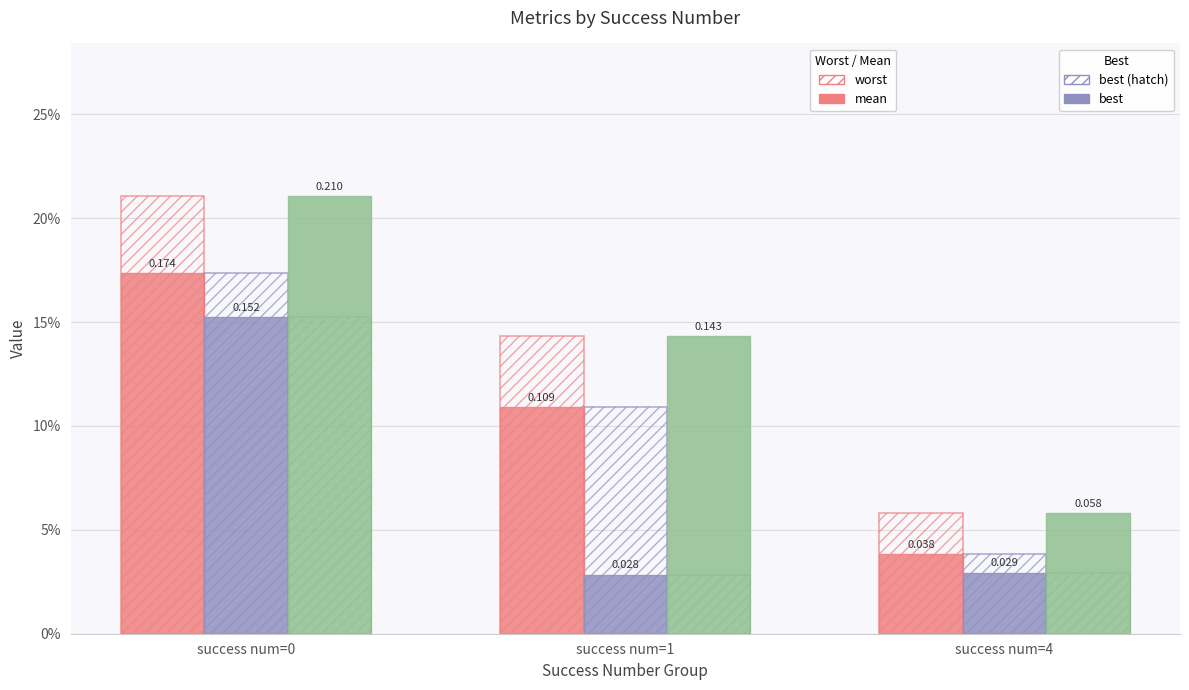

Reading right to left, extract all data points from this chart.

worst (hatch): success num=4=0.1	success num=1=0.1	success num=0=0.2
mean (hatch): success num=4=0.0	success num=1=0.1	success num=0=0.2
best (hatch): success num=4=0.0	success num=1=0.0	success num=0=0.2
mean: success num=4=0.0	success num=1=0.1	success num=0=0.2
best: success num=4=0.0	success num=1=0.0	success num=0=0.2
worst: success num=4=0.1	success num=1=0.1	success num=0=0.2